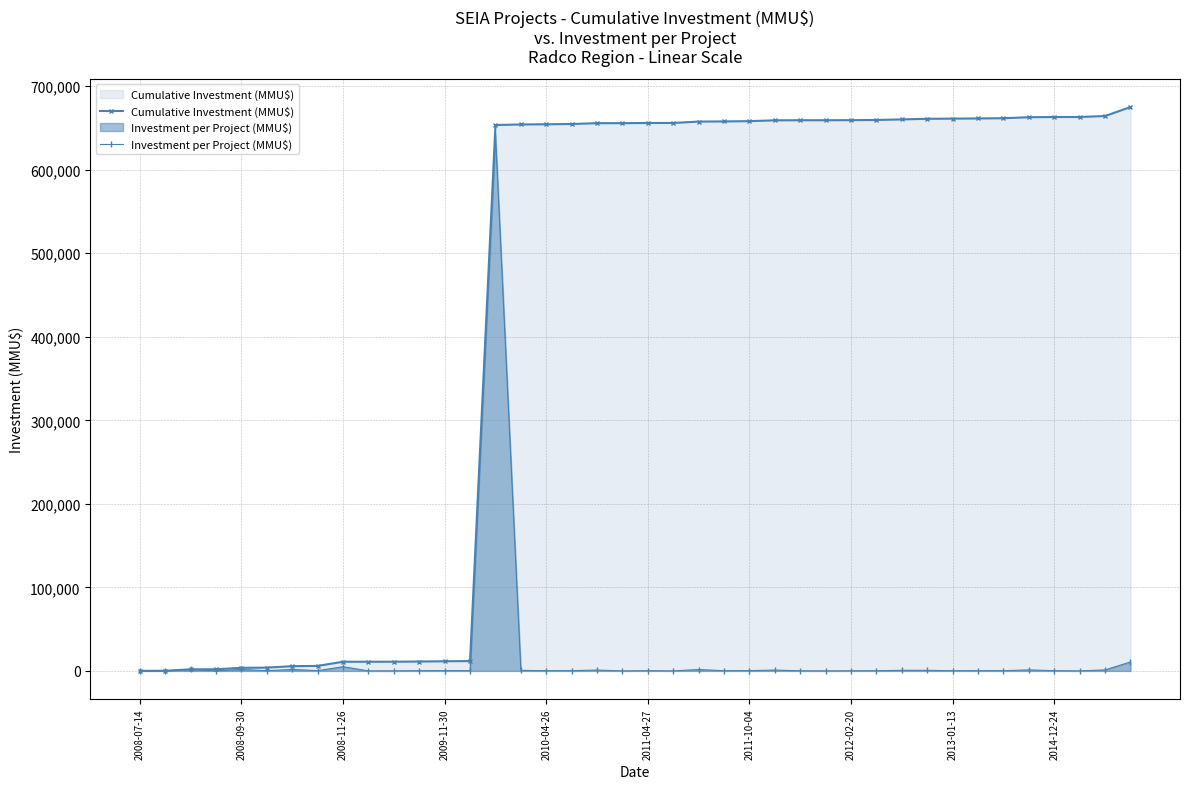

At which category does the chart reach its peak across all series?

39